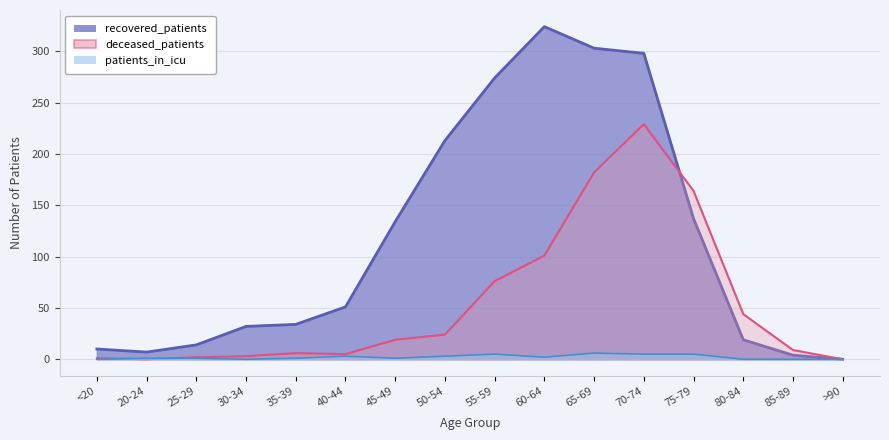

Which series has the largest total across all categories?

recovered_patients